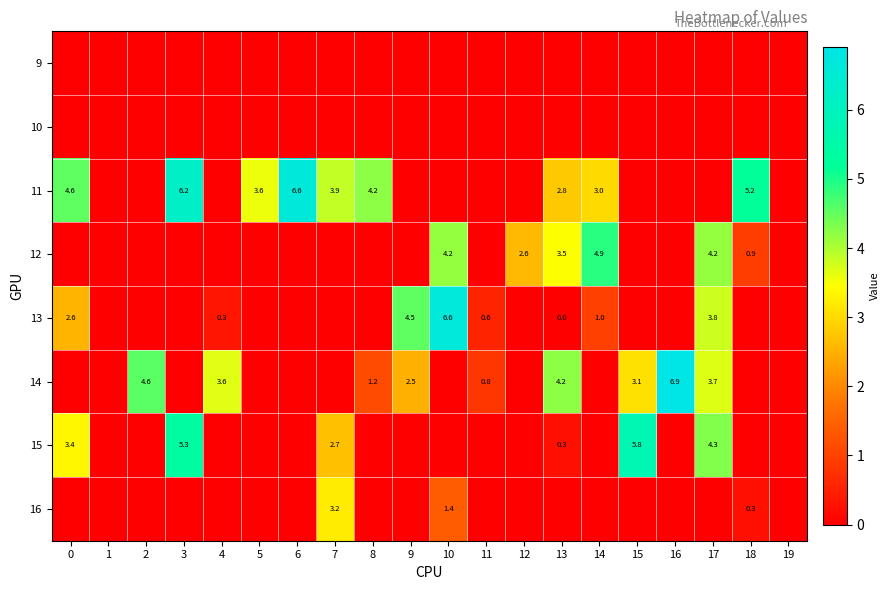

What is the sum of the 14 values at 11 and 16?

7.7